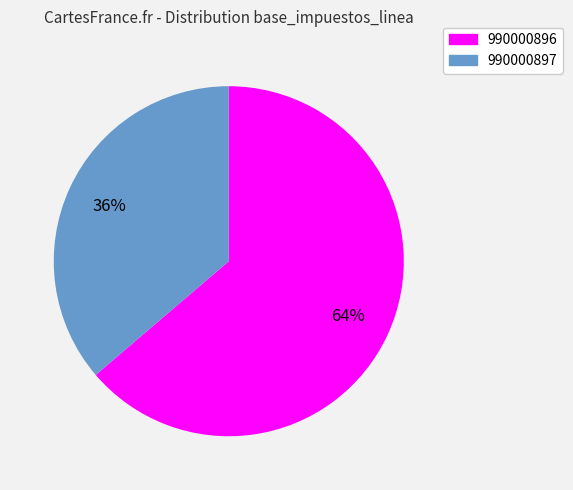

Is there any slice that represents more than half of the pie?

Yes